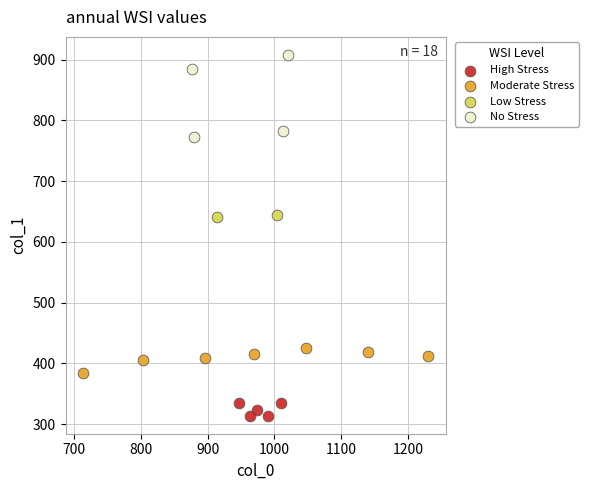

What are all the series names shown in the legend?

High Stress, Moderate Stress, Low Stress, No Stress